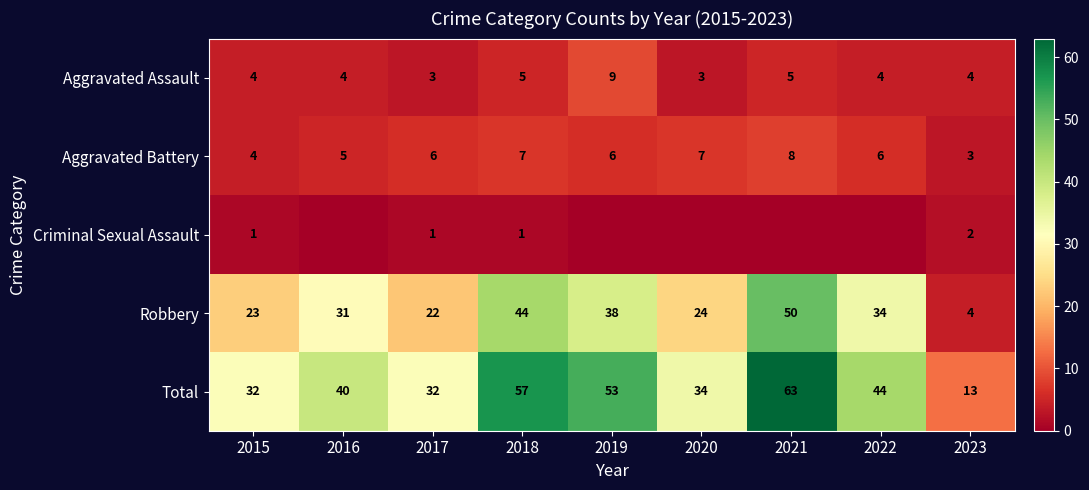

Which label corresponds to the largest value in the chart?

2021